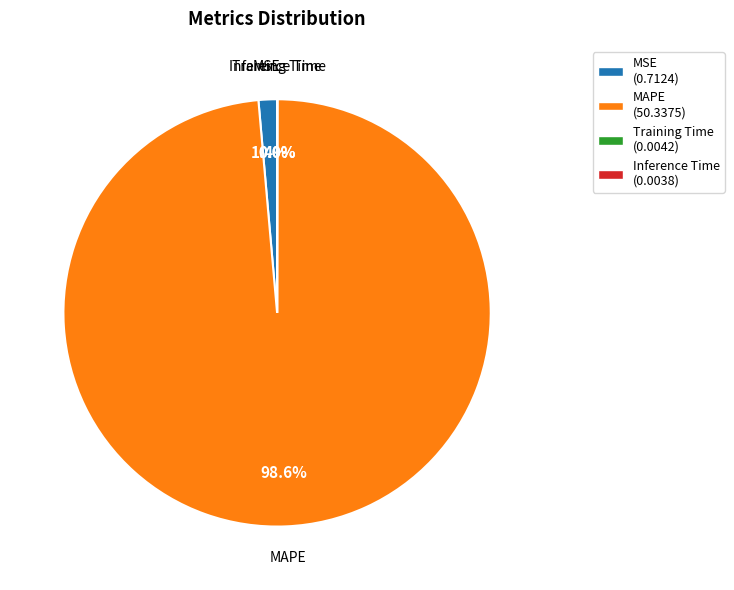

Does any single category account for the majority?

Yes